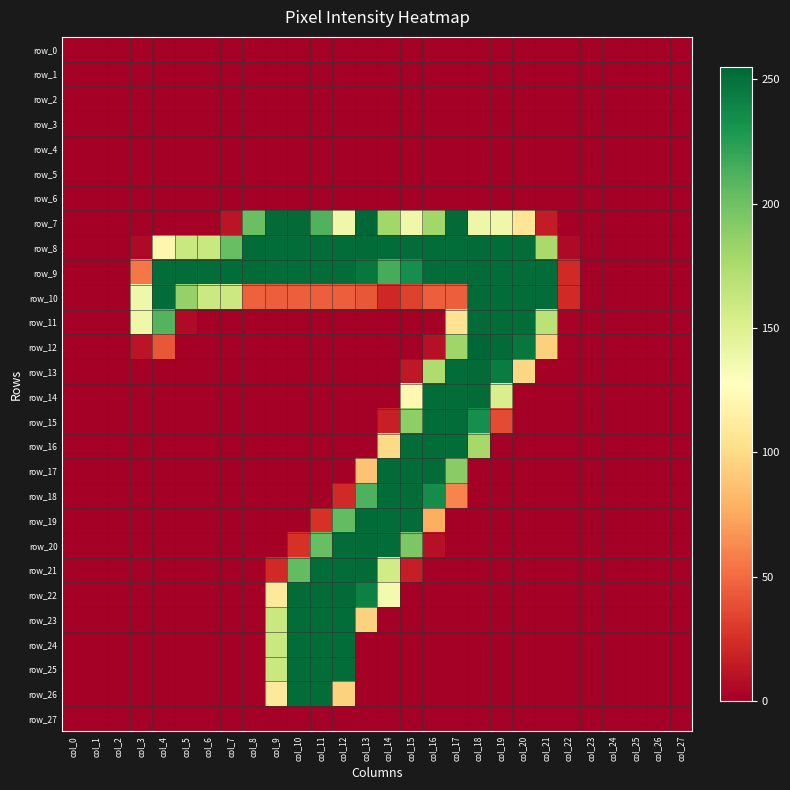

True or false: row_20 has a value of 91 at col_2.

False